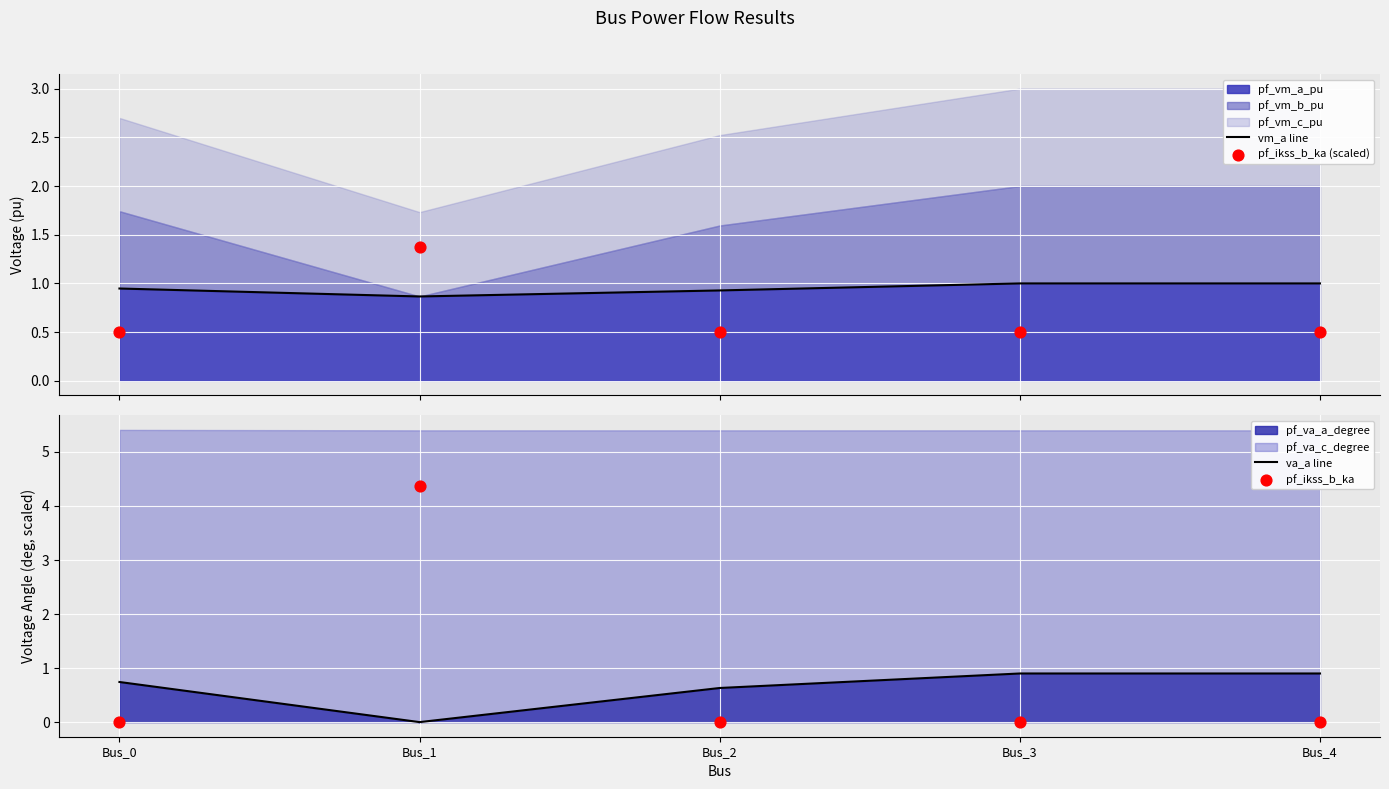

Which series has the largest Y range (max minus min)?

pf_ikss_b_ka